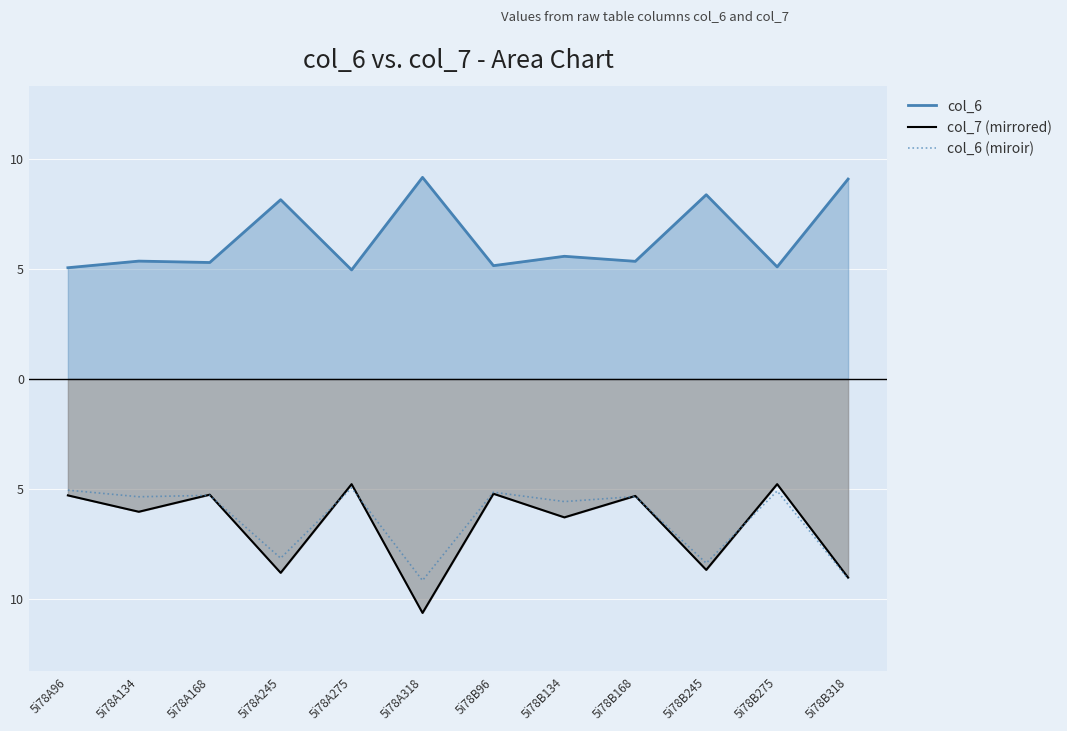

Reading left to right, what are all the values shown in this chart?

col_6: 5i78A96=5.1	5i78A134=5.4	5i78A168=5.3	5i78A245=8.1	5i78A275=5.0	5i78A318=9.2	5i78B96=5.2	5i78B134=5.6	5i78B168=5.3	5i78B245=8.4	5i78B275=5.1	5i78B318=9.1
col_7 (mirrored): 5i78A96=-5.3	5i78A134=-6.0	5i78A168=-5.3	5i78A245=-8.8	5i78A275=-4.8	5i78A318=-10.6	5i78B96=-5.2	5i78B134=-6.3	5i78B168=-5.3	5i78B245=-8.7	5i78B275=-4.8	5i78B318=-9.0
col_6 (miroir): 5i78A96=-5.1	5i78A134=-5.4	5i78A168=-5.3	5i78A245=-8.1	5i78A275=-5.0	5i78A318=-9.2	5i78B96=-5.2	5i78B134=-5.6	5i78B168=-5.3	5i78B245=-8.4	5i78B275=-5.1	5i78B318=-9.1